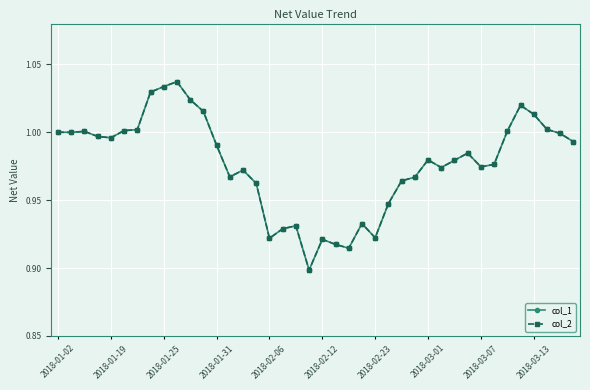

Does the chart have visible grid lines?

Yes